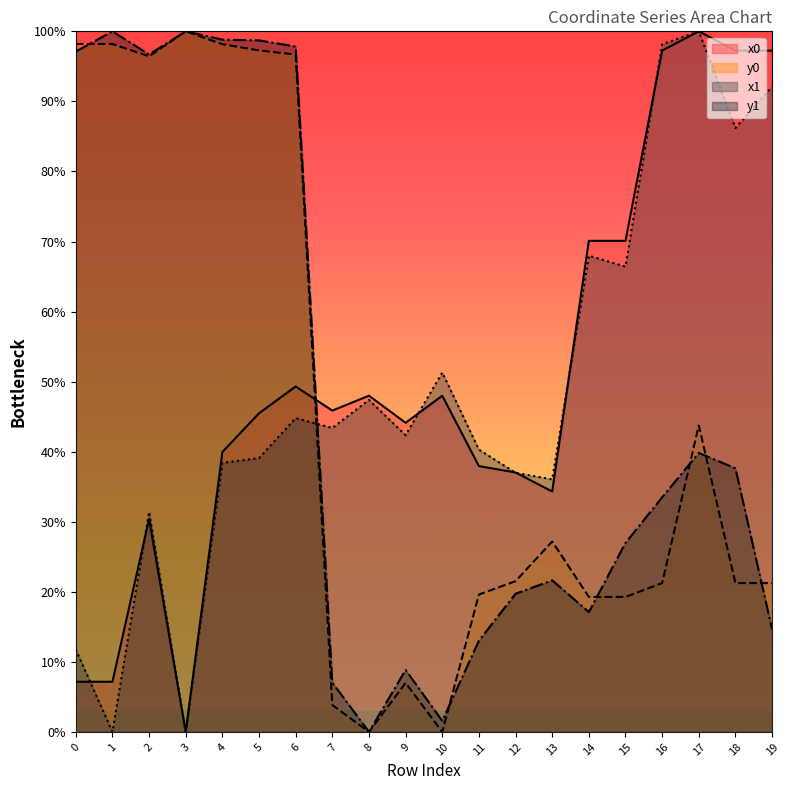

At which category does the chart reach its minimum across all series?

3